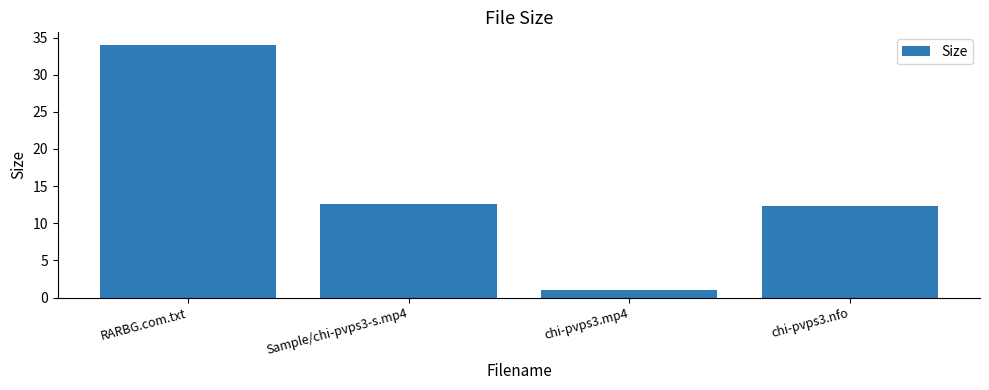

List the labels in order of value, largest first.

RARBG.com.txt, Sample/chi-pvps3-s.mp4, chi-pvps3.nfo, chi-pvps3.mp4